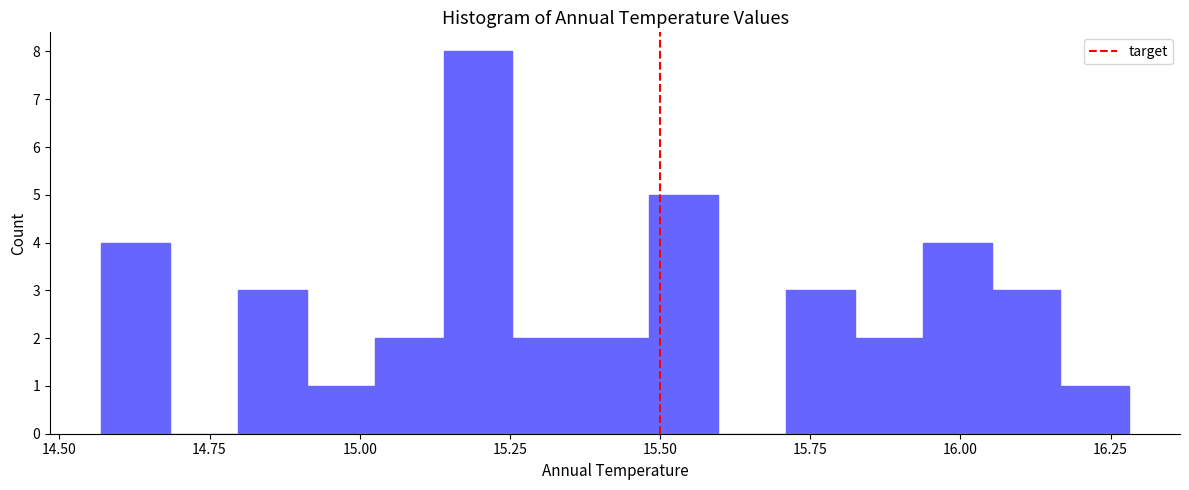

Around what value on the x-axis is the tallest bar? Give the approximate position of its centre, as read against the axis.

15.20